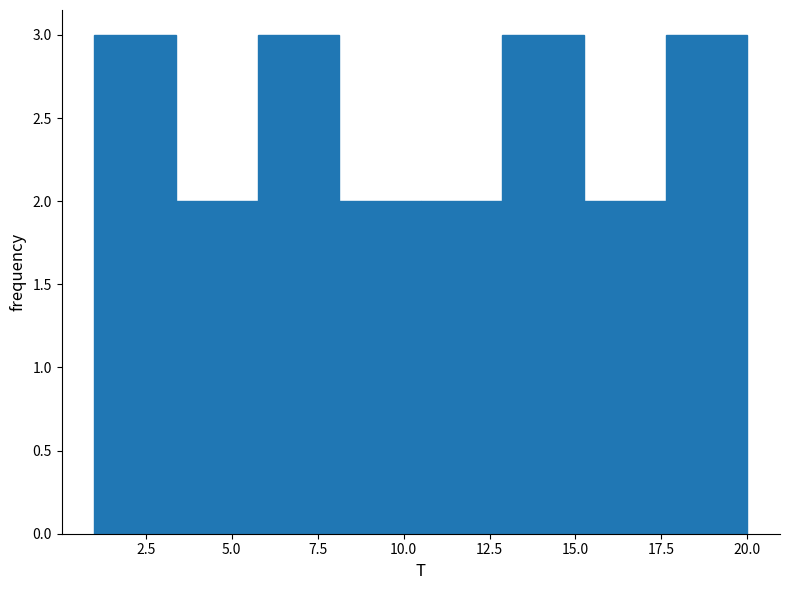

What is the height of the bar covering 10.5 to 13.0 on the x-axis? Neither the bar edges nor the heights are printed on the chart, so give them approximately, as read against the axes.

2